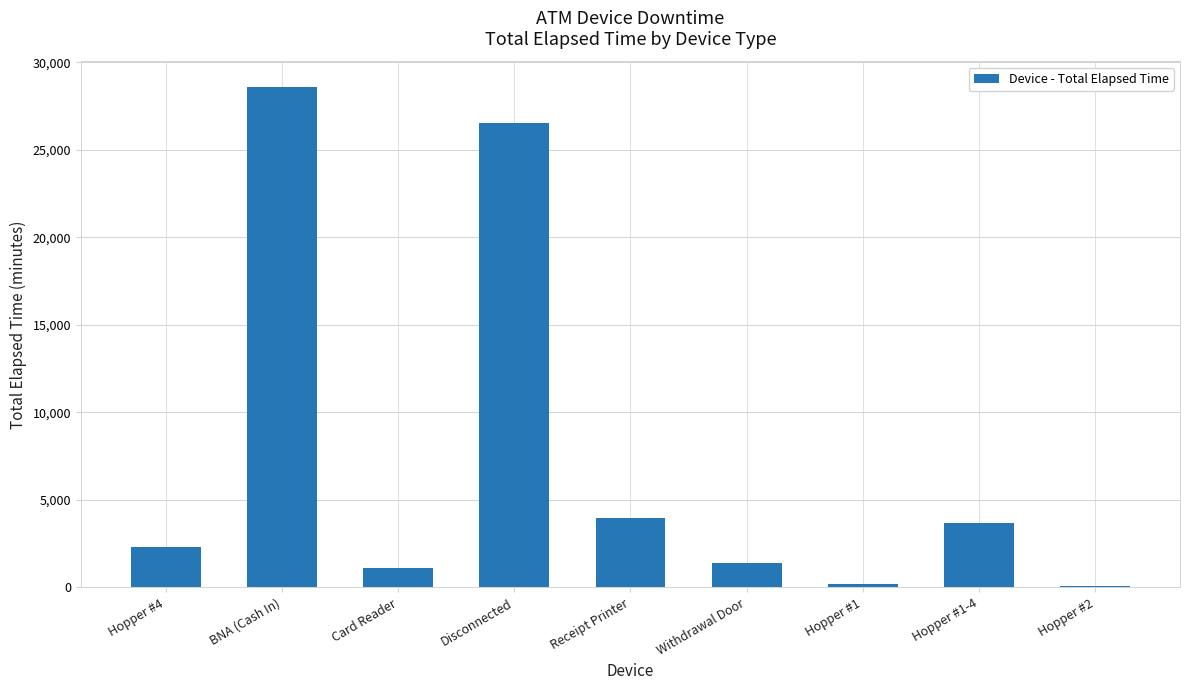

What is the change in value from BNA (Cash In) to Card Reader?

-27495